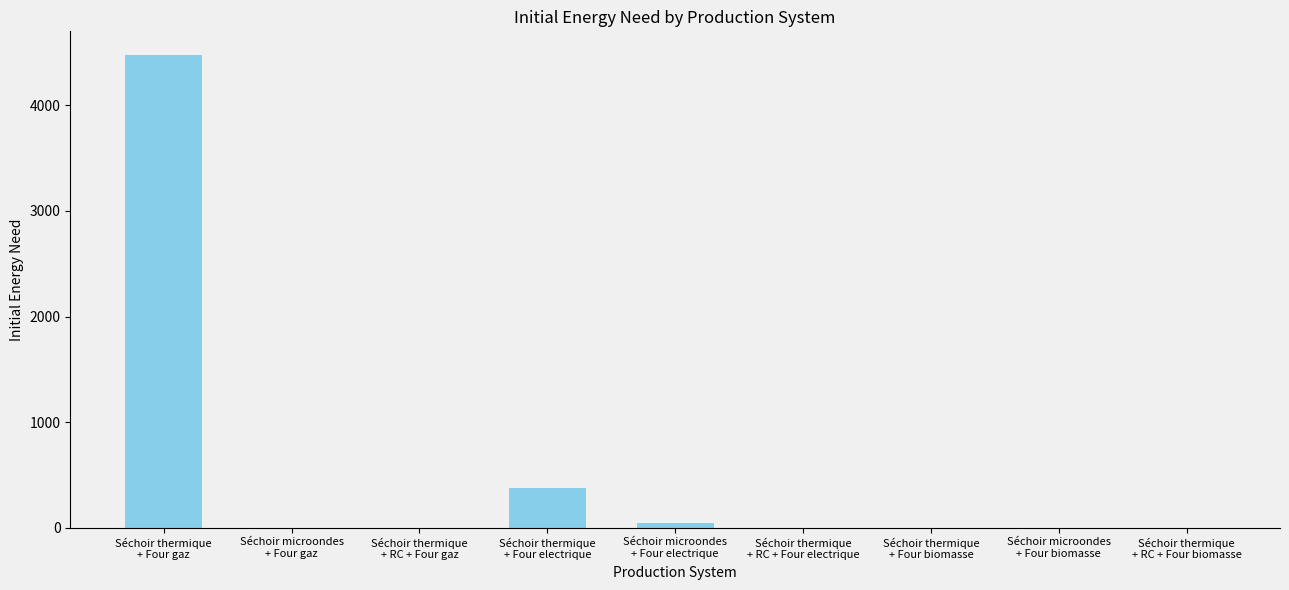

Reading right to left, what are all the values shown in this chart?

0.0	0.0	0.0	0.0	49.0	377.6	0.0	0.0	4477.7